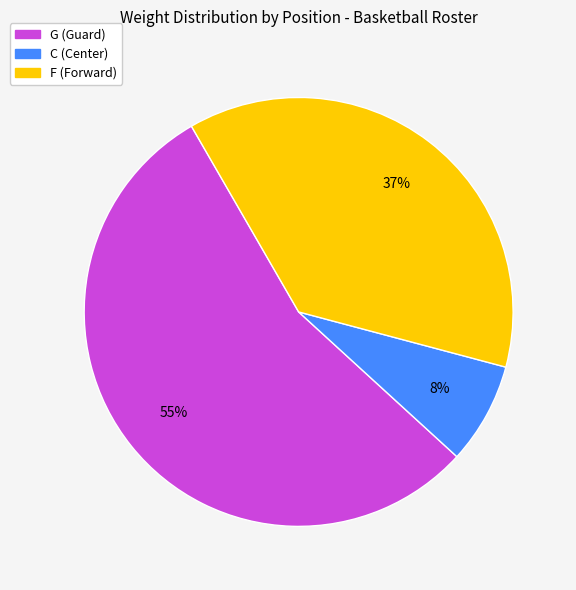

Is there a majority slice in this chart?

Yes